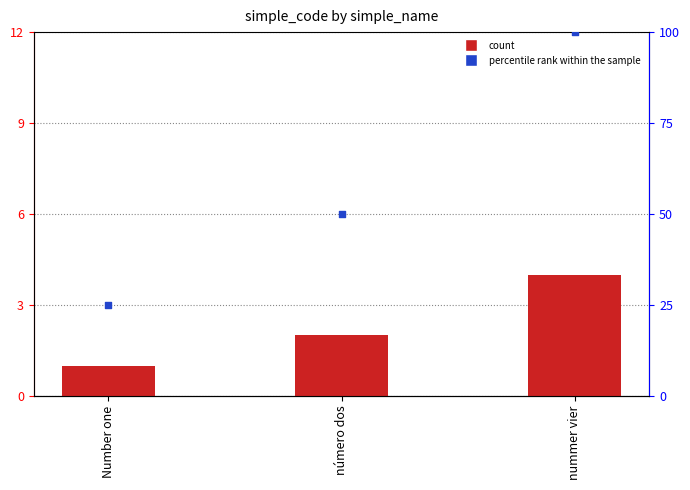

Which series has the largest total across all categories?

percentile rank within the sample